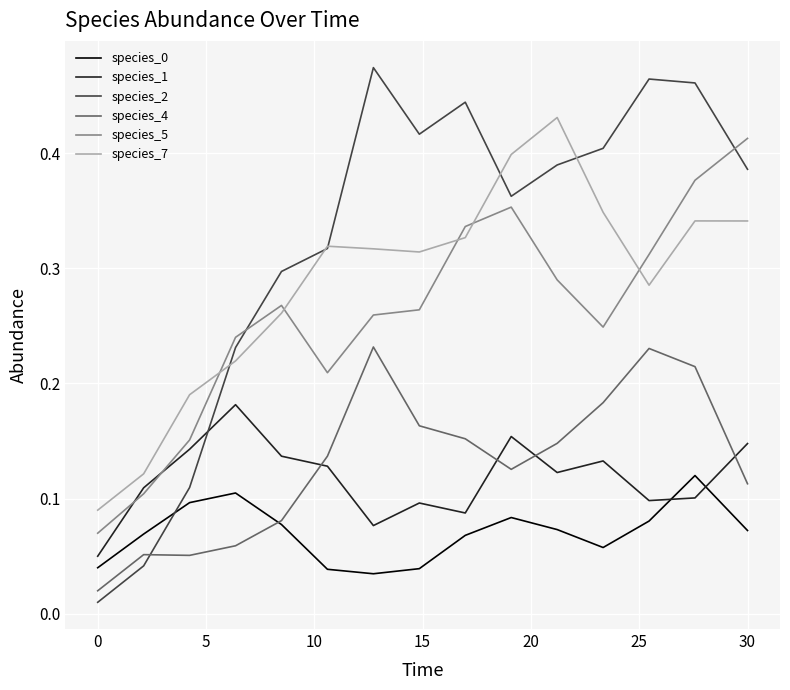

True or false: species_7 and species_4 cross at least once.

False